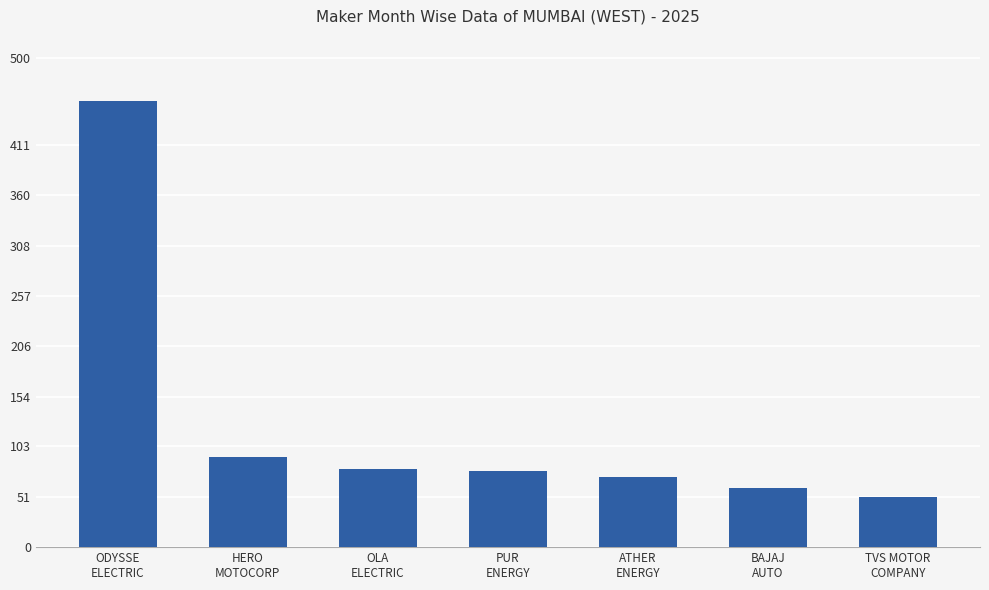

The chart shows a value of 51 at TVS MOTOR
COMPANY. True or false?

True